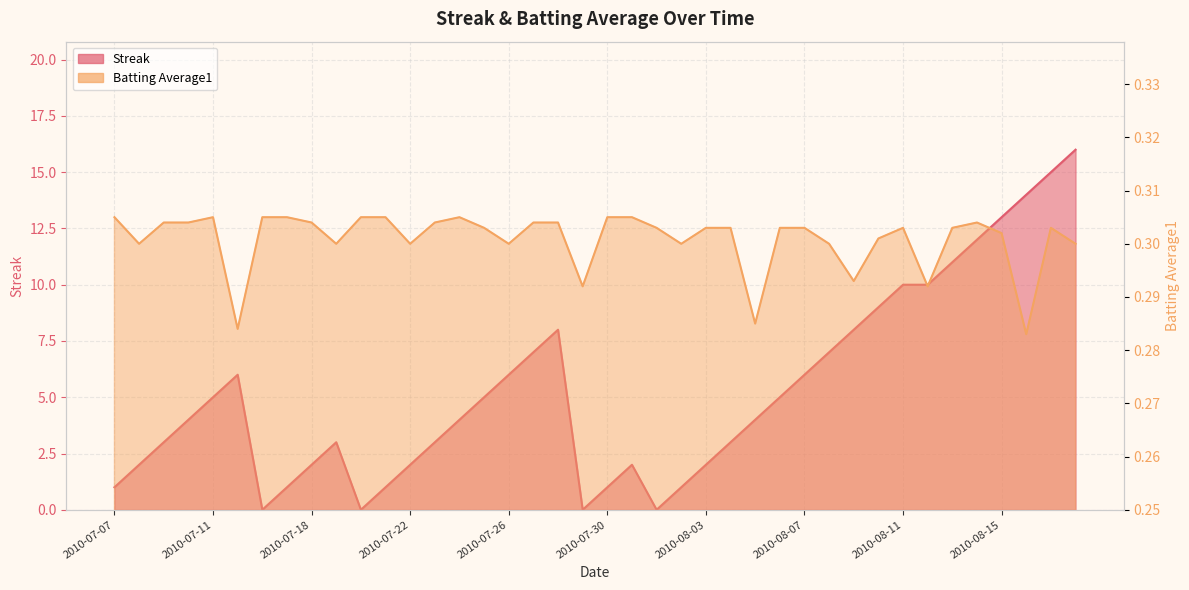

How many interior local peaks does the Streak series have?

4